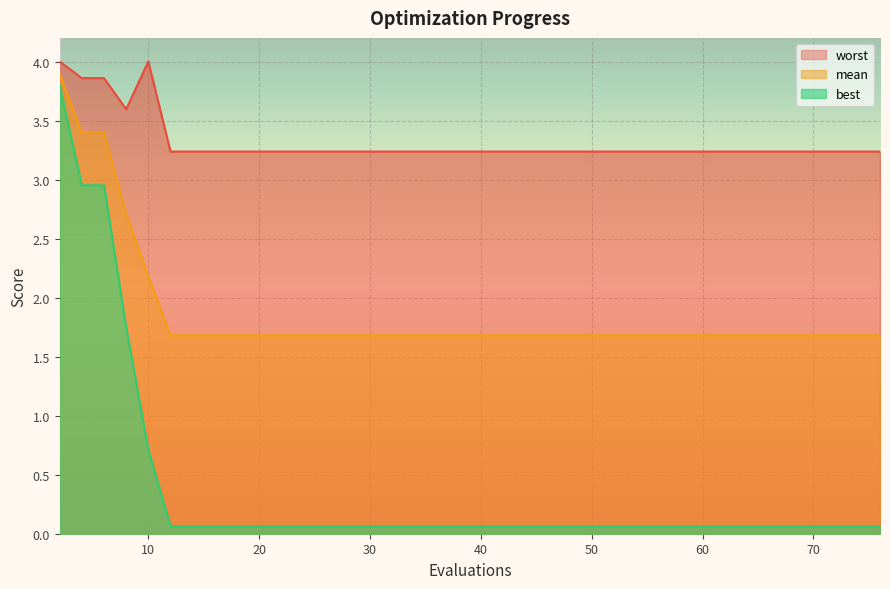

The value of worst at 21 is 1.6. True or false?

False